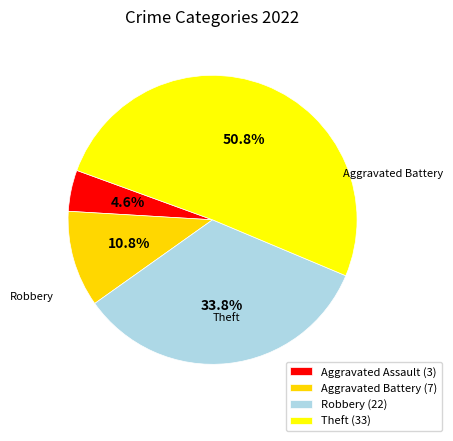

True or false: Robbery accounts for 34% of the total.

True